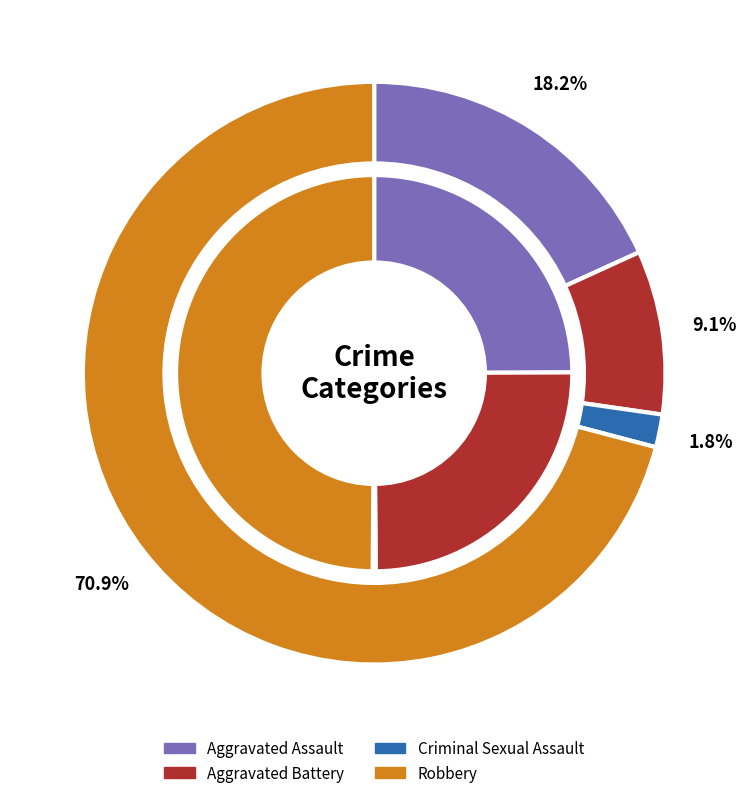

The 2 slice represents 1% of the pie. True or false?

False